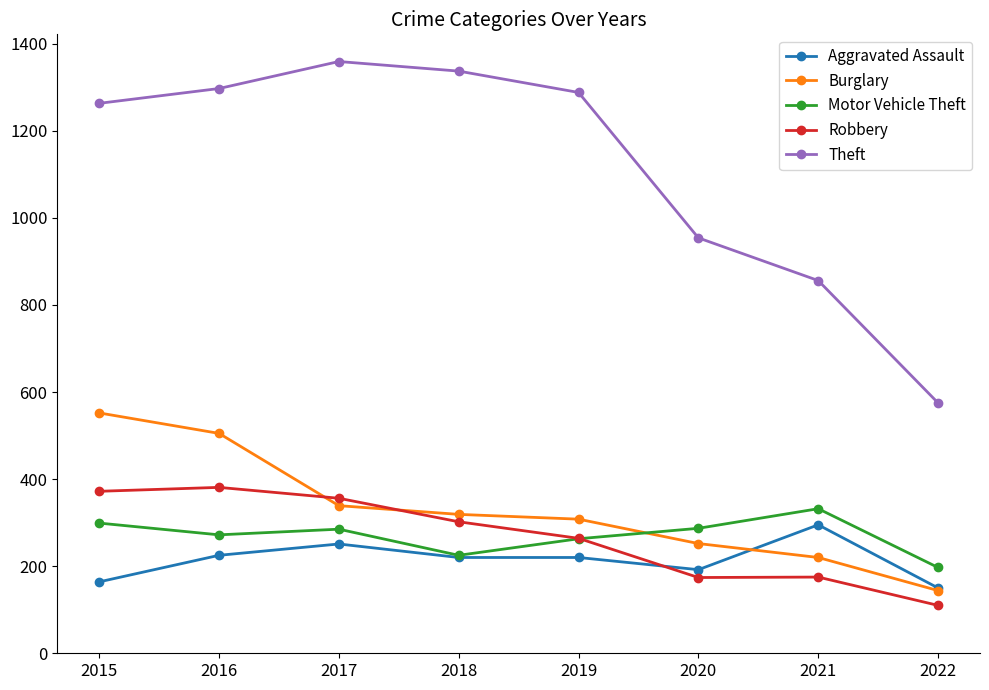

True or false: Burglary has a value of 252 at 2020.

True